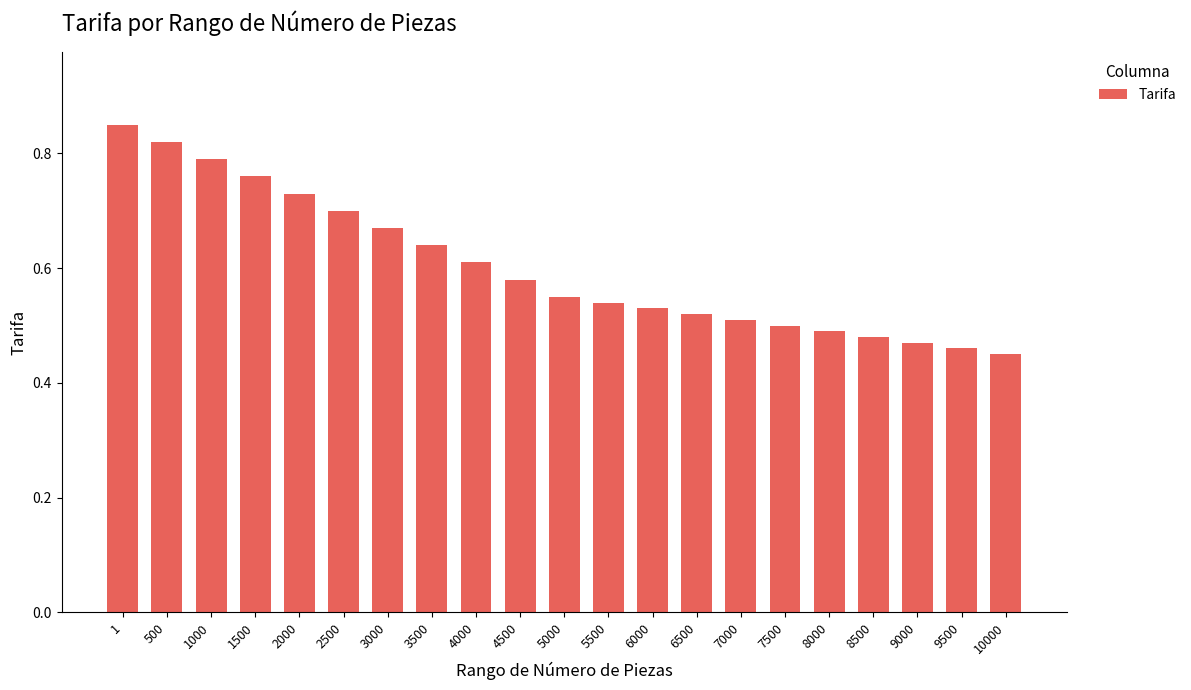

What is the difference between the second highest and minimum values?

0.4